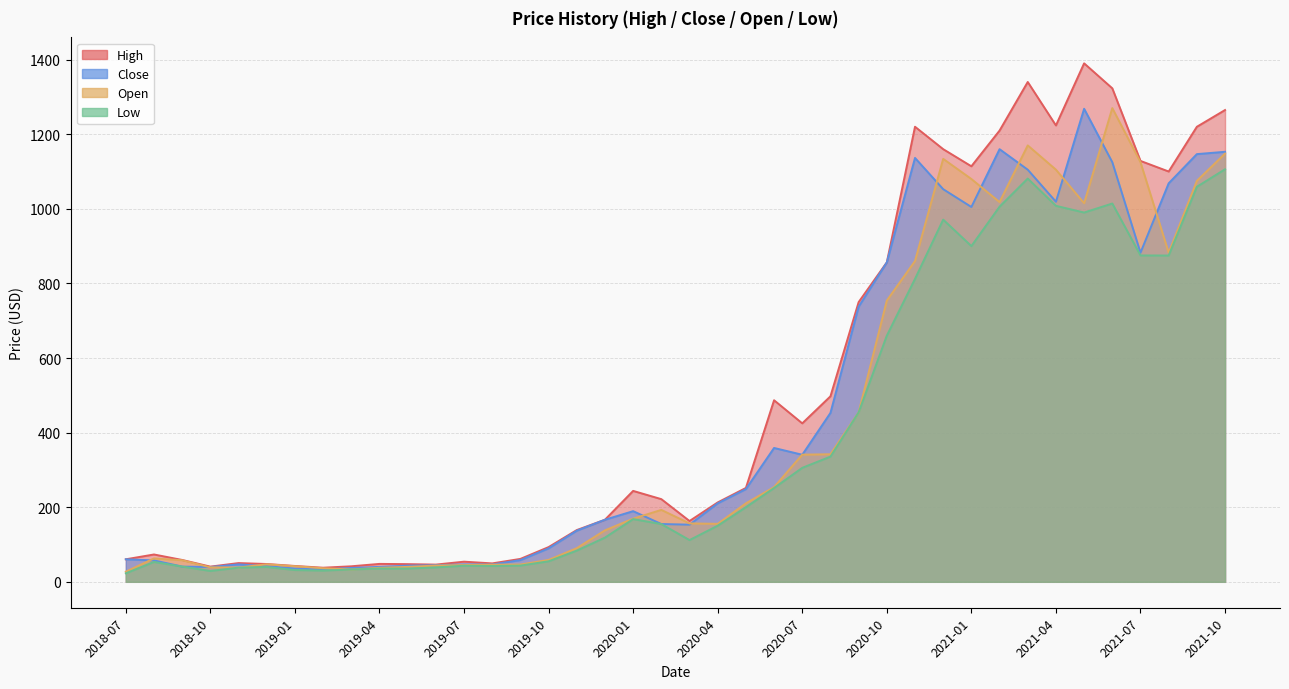

True or false: Close and Low cross at least once.

False